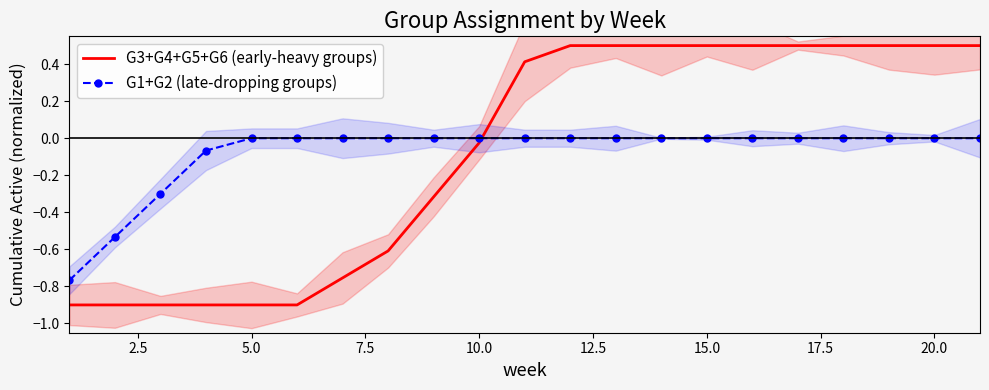

True or false: G1+G2 (late-dropping groups) has a value of 0.4 at 10.0.

False